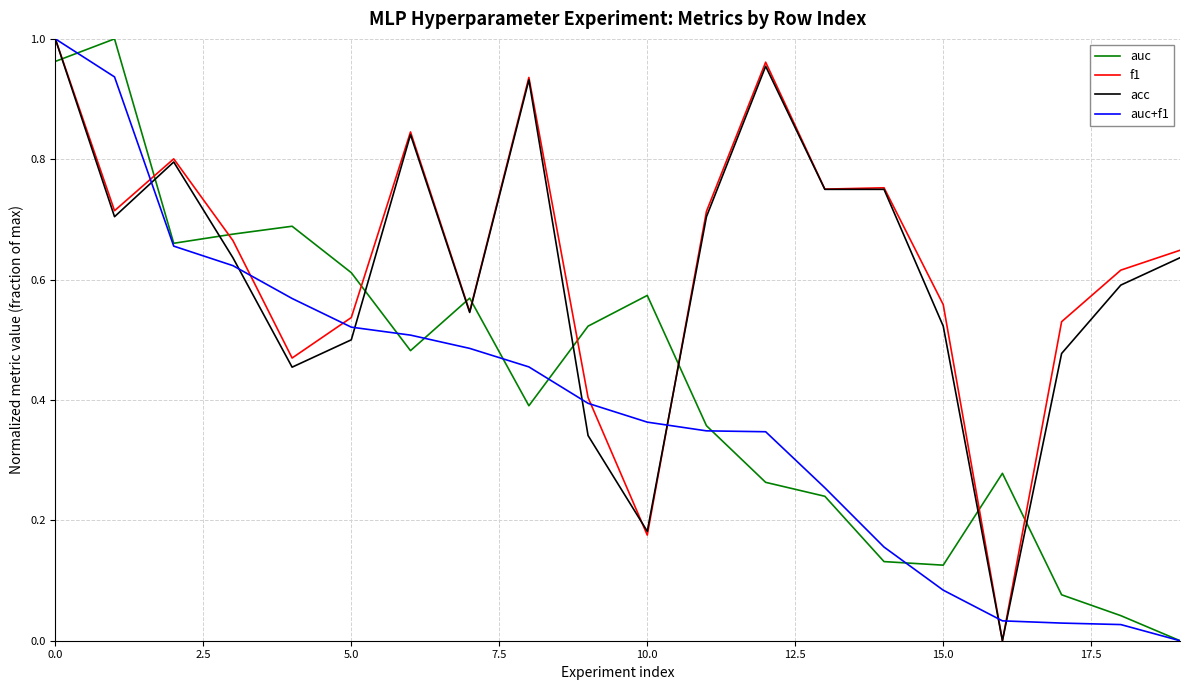

Which series ends up on top after the final intersection of acc and auc?

acc